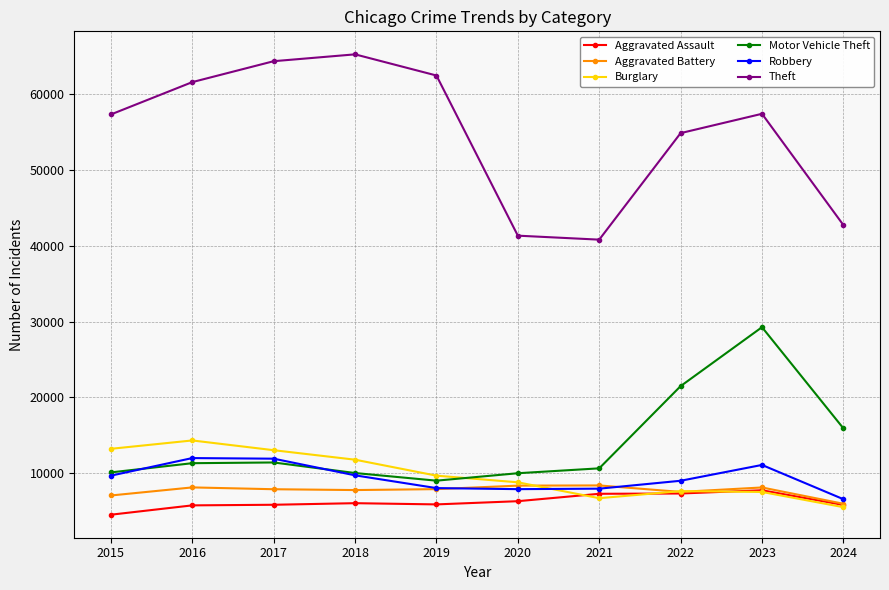

Which category has the lowest value across all series?

2015